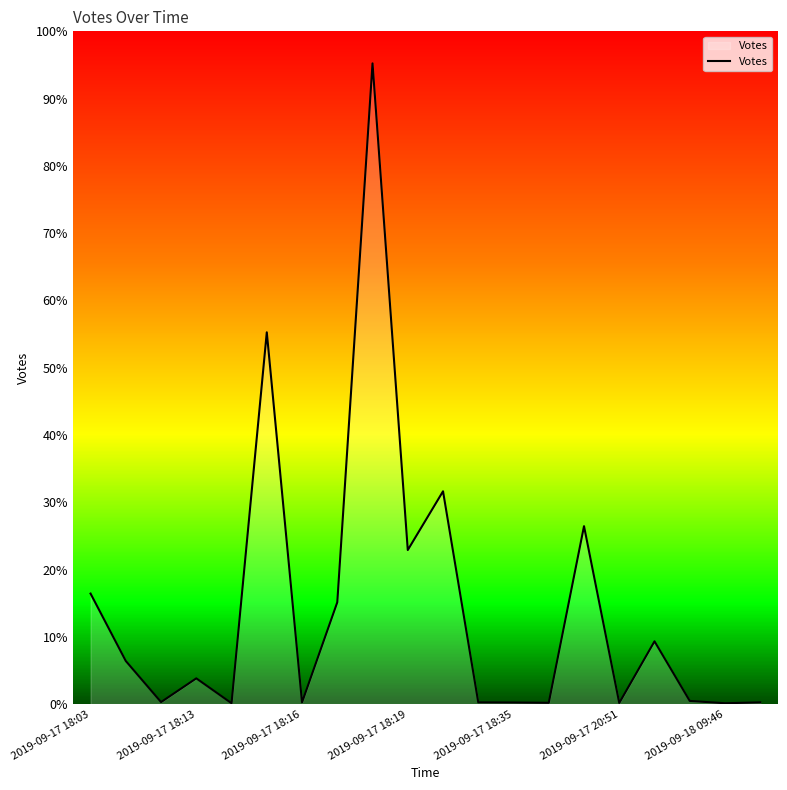

What is the change in value from 13 to 18?

-3